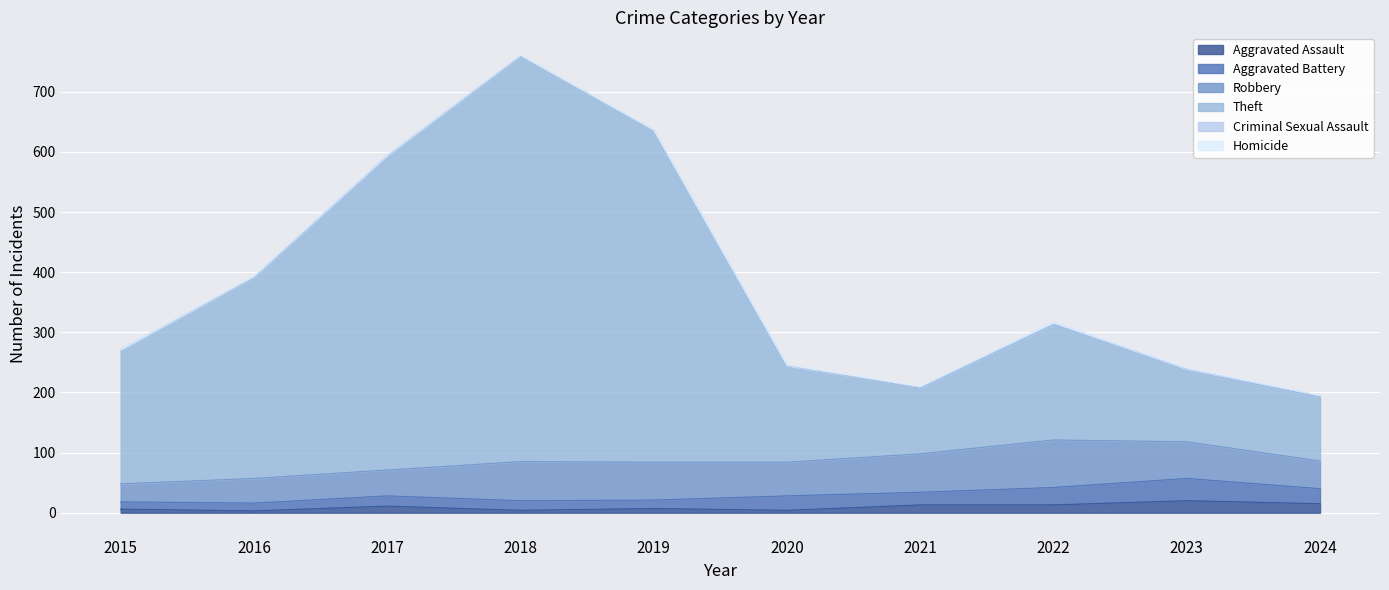

How many interior local peaks does the Aggravated Assault series have?

3